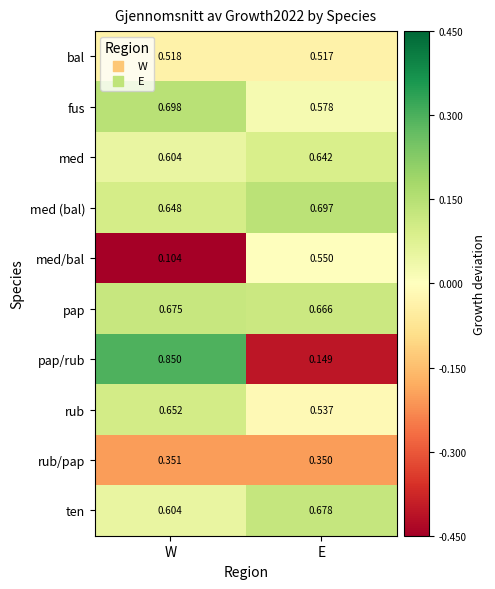

At which category does the chart reach its peak across all series?

W